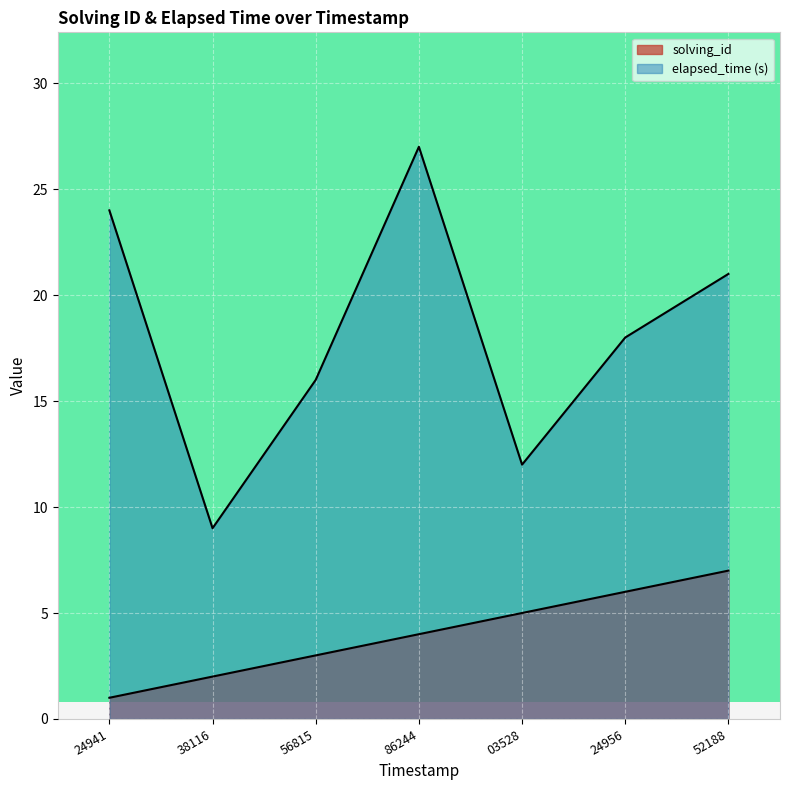

What is the average value of the solving_id series?

4